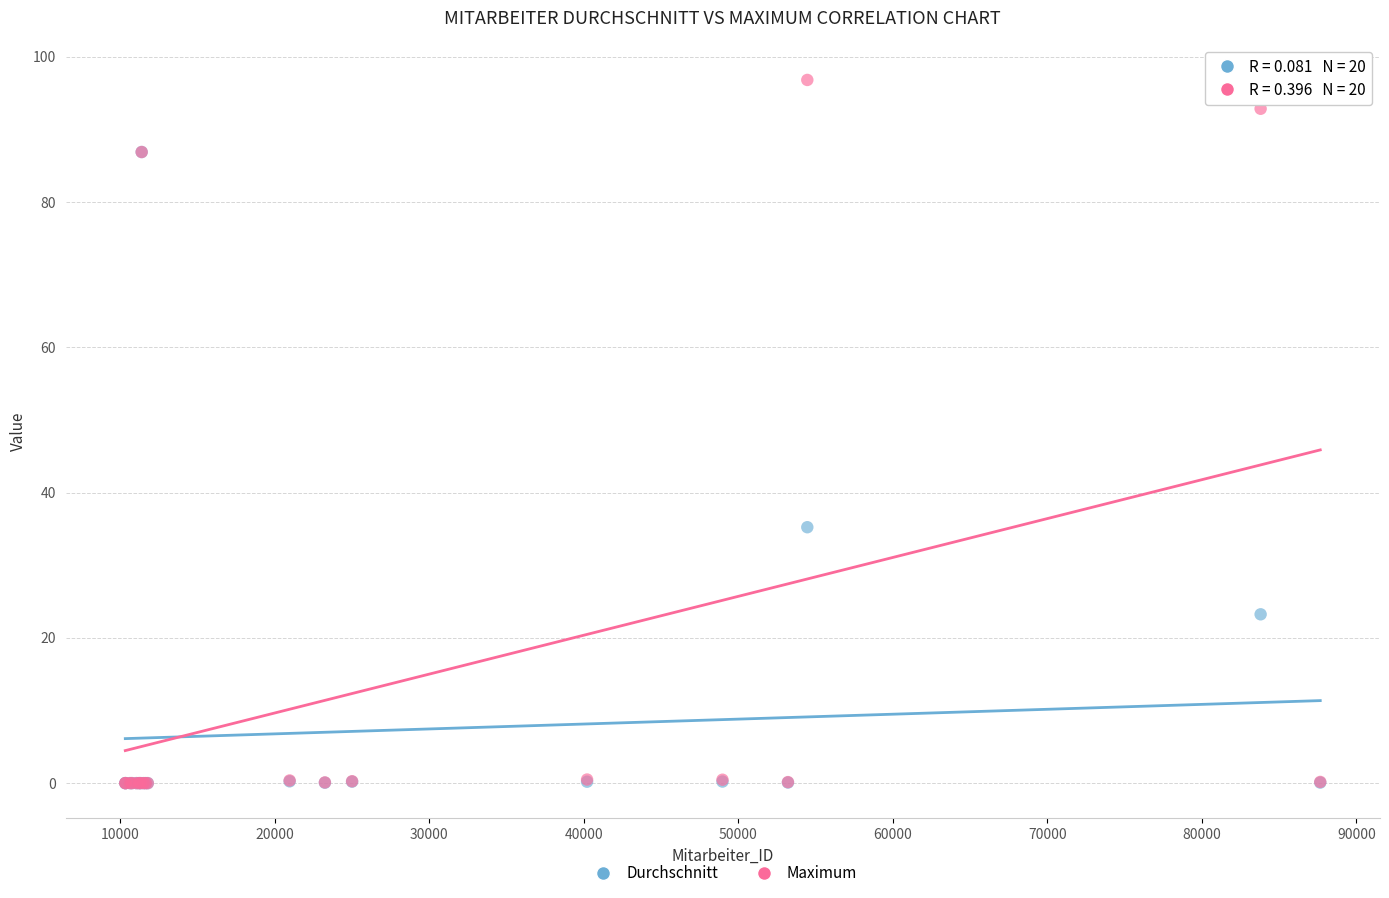

What are all the series names shown in the legend?

Durchschnitt, Maximum